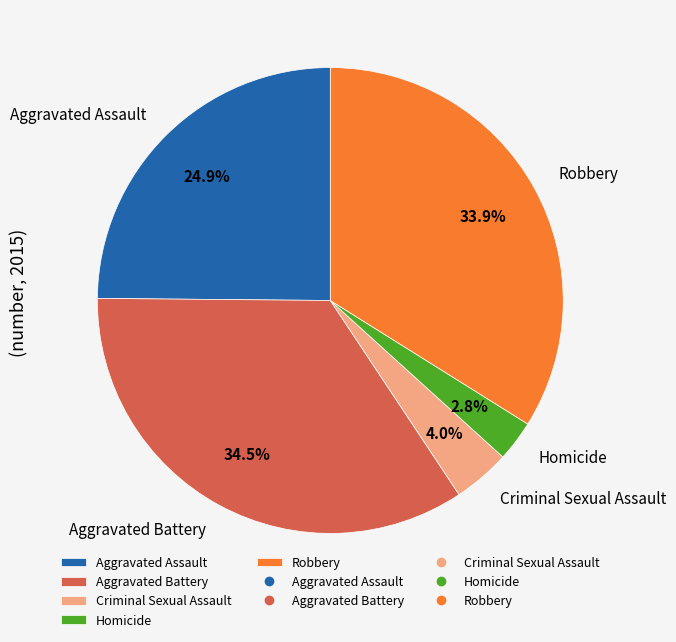

How many segments does this pie chart have?

5